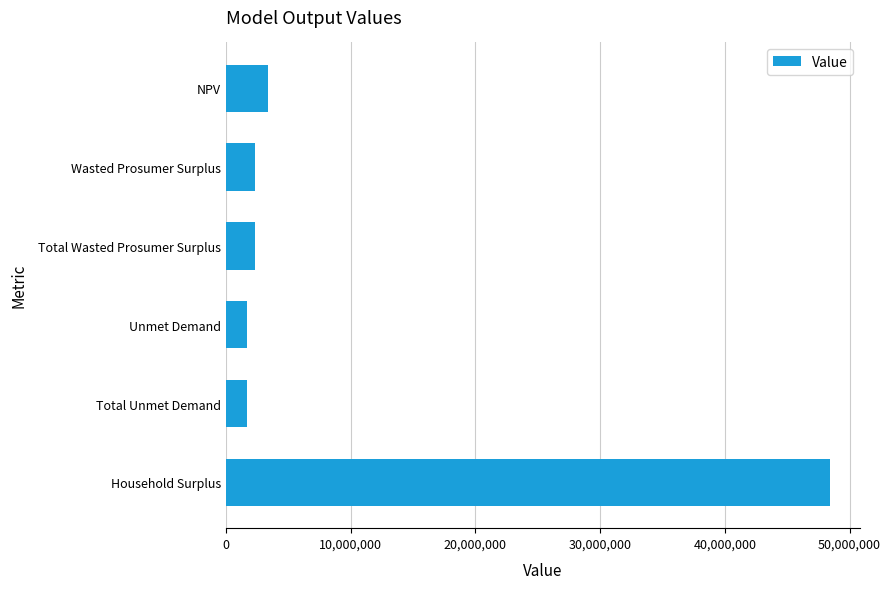

What is the value of the 1st bar from the top?

3406592.6